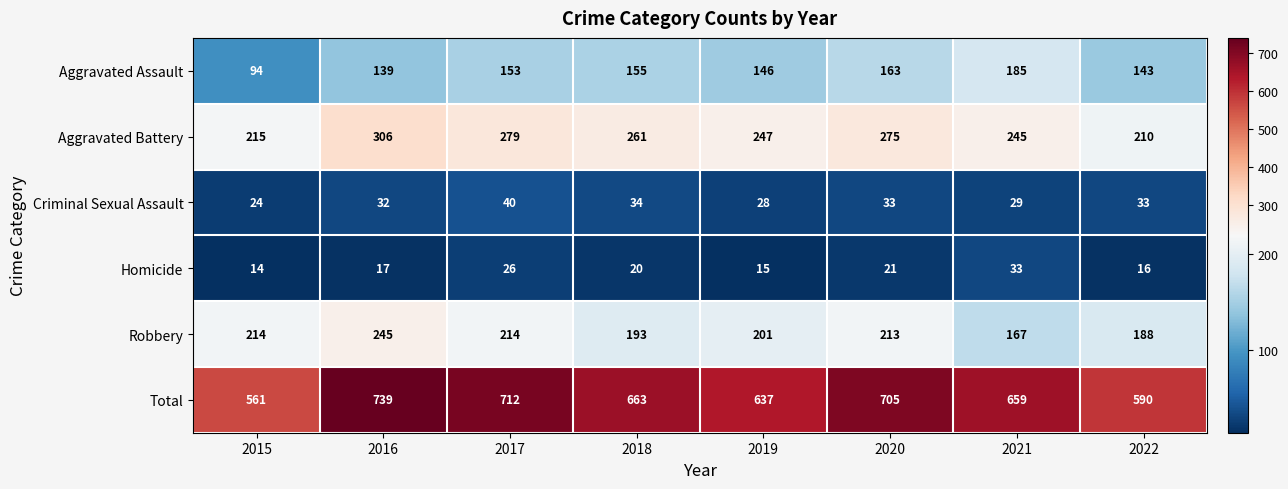

Rank the series by their maximum value, from highest to lowest.

Total, Aggravated Battery, Robbery, Aggravated Assault, Criminal Sexual Assault, Homicide